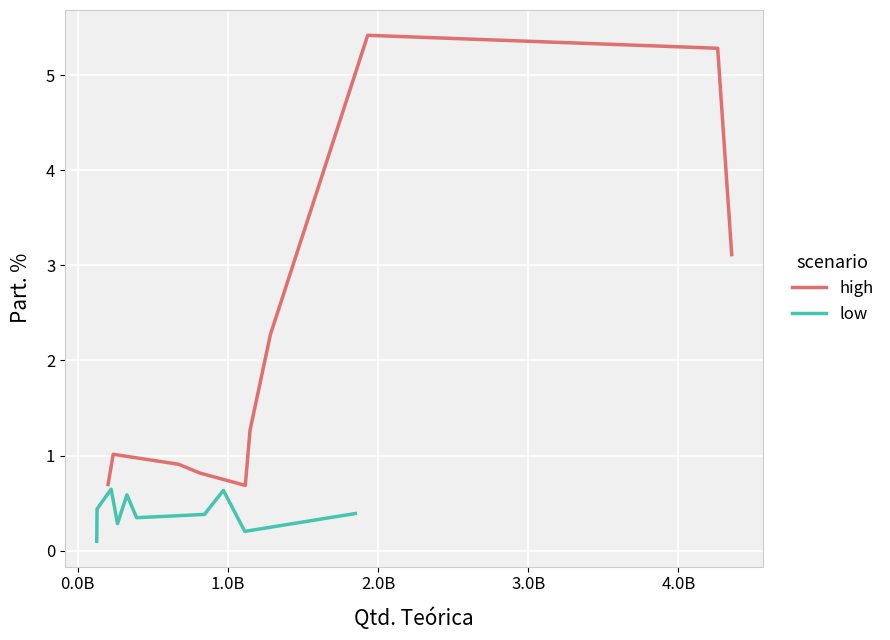

What is the minimum value for high?

0.7